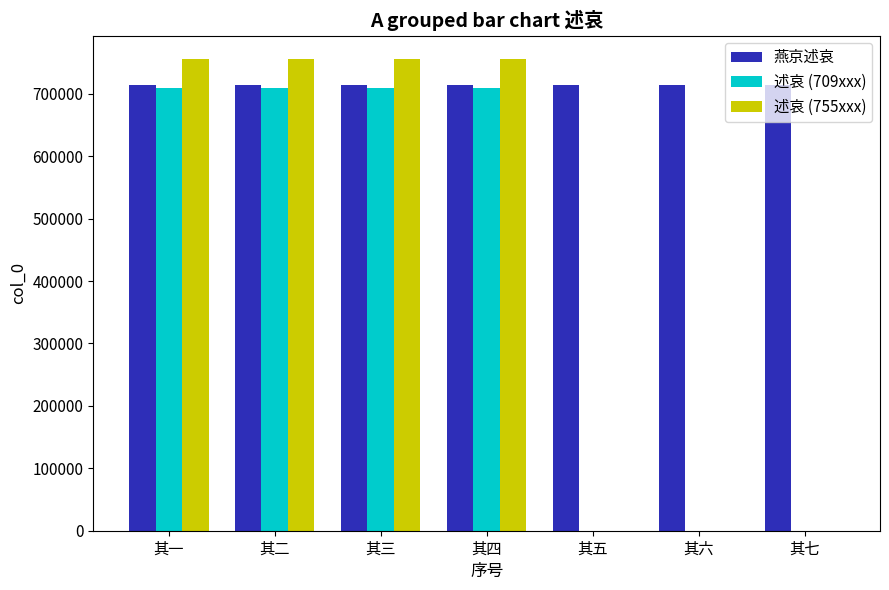

Between 其四 and 其七, which series saw the biggest shift?

述哀 (755xxx)